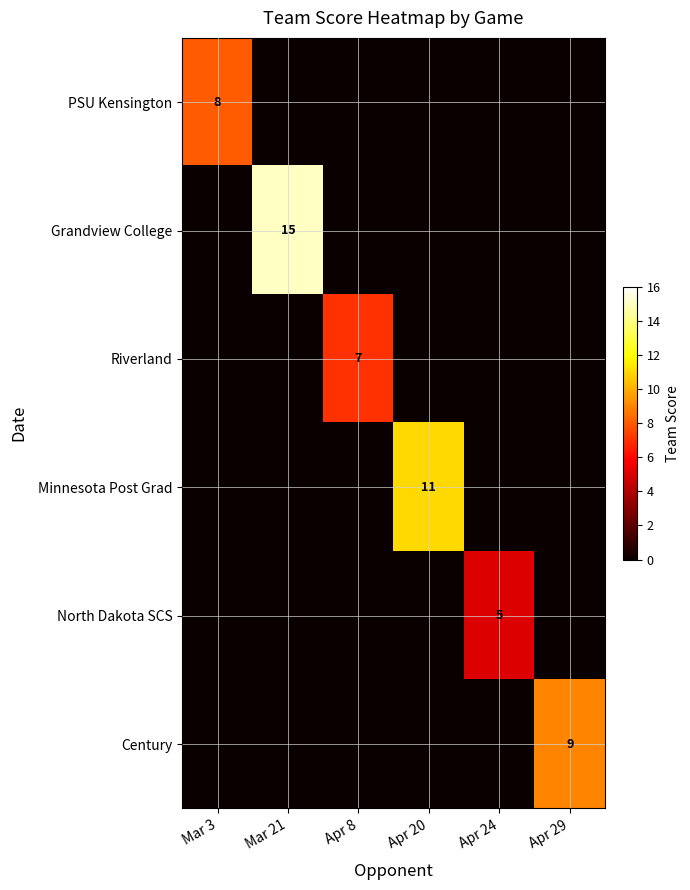

True or false: North Dakota SCS has a value of 5 at Apr 24.

True